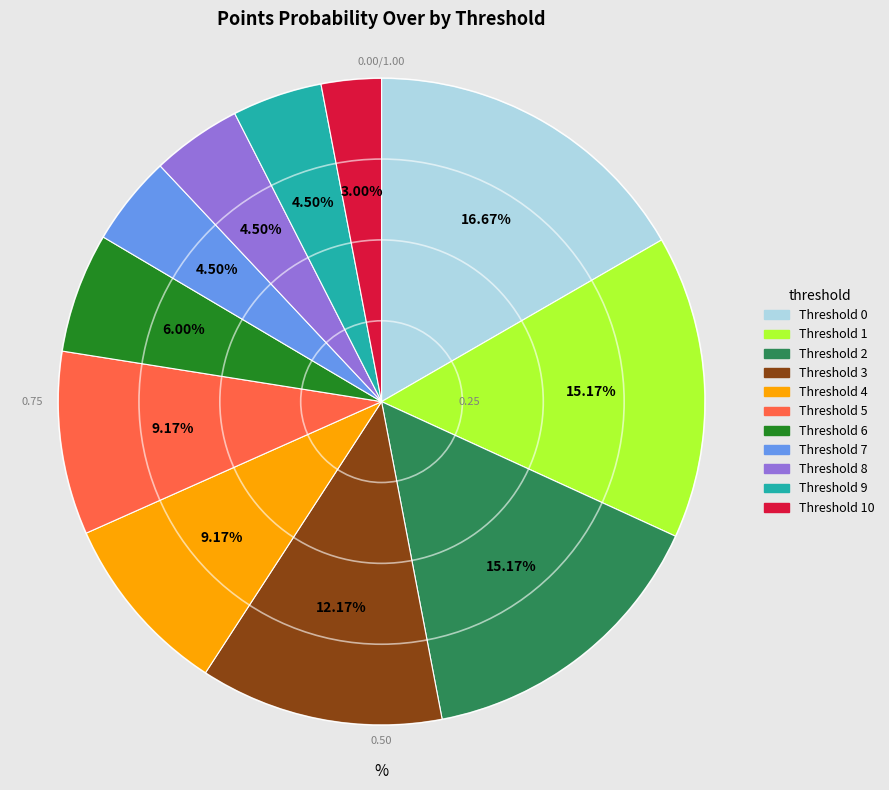

Does any single category account for the majority?

No